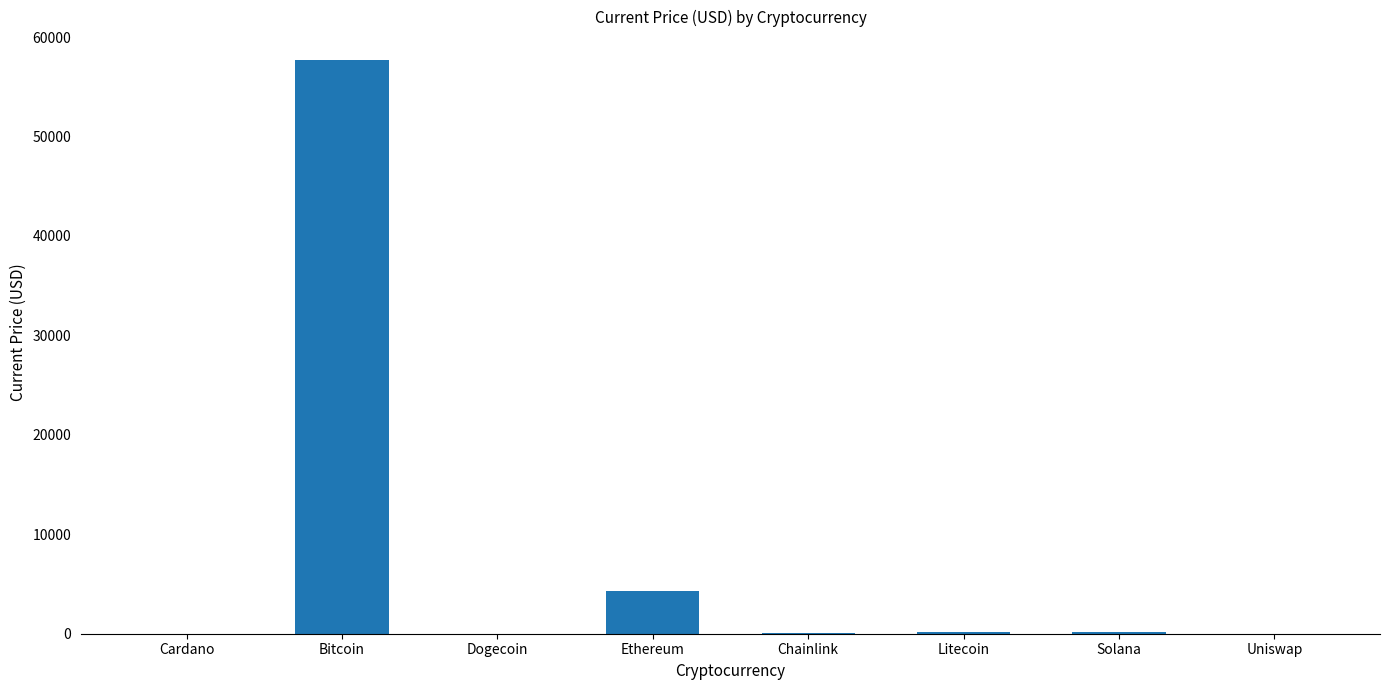

Is it true that the value at Ethereum is 7127.4?

False